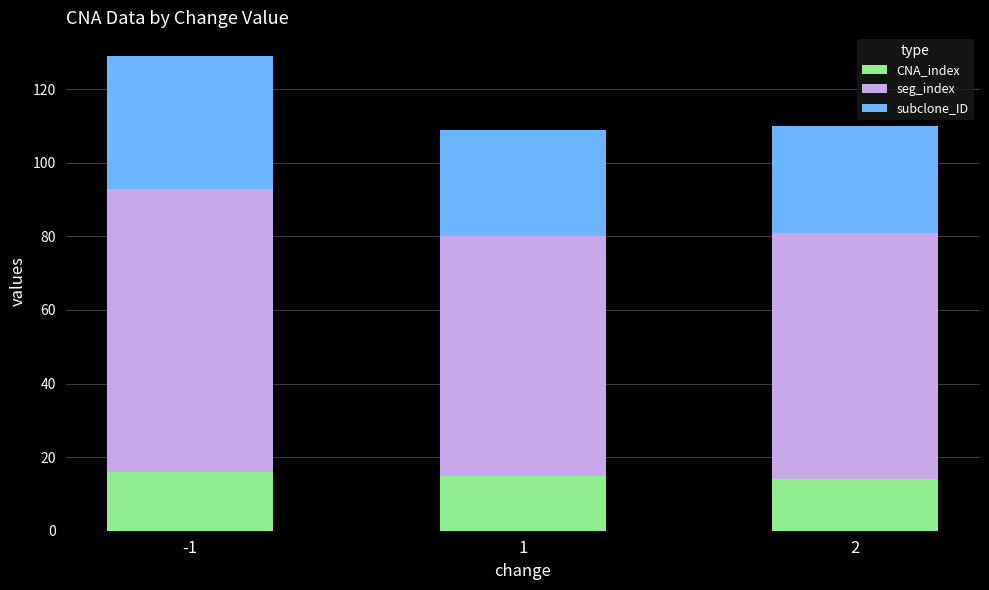

What is the total value across all series at 1?

109